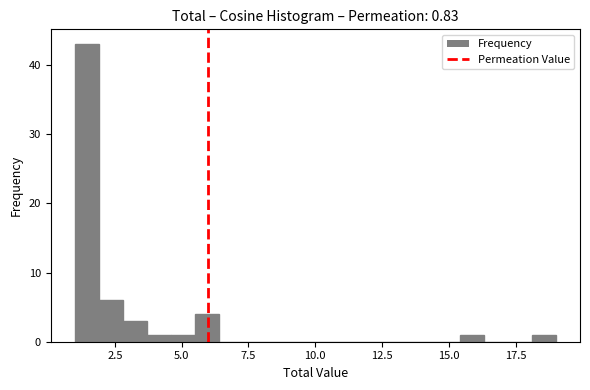

Read against the x-axis, roughly where is the centre of the tallest bar?

1.5